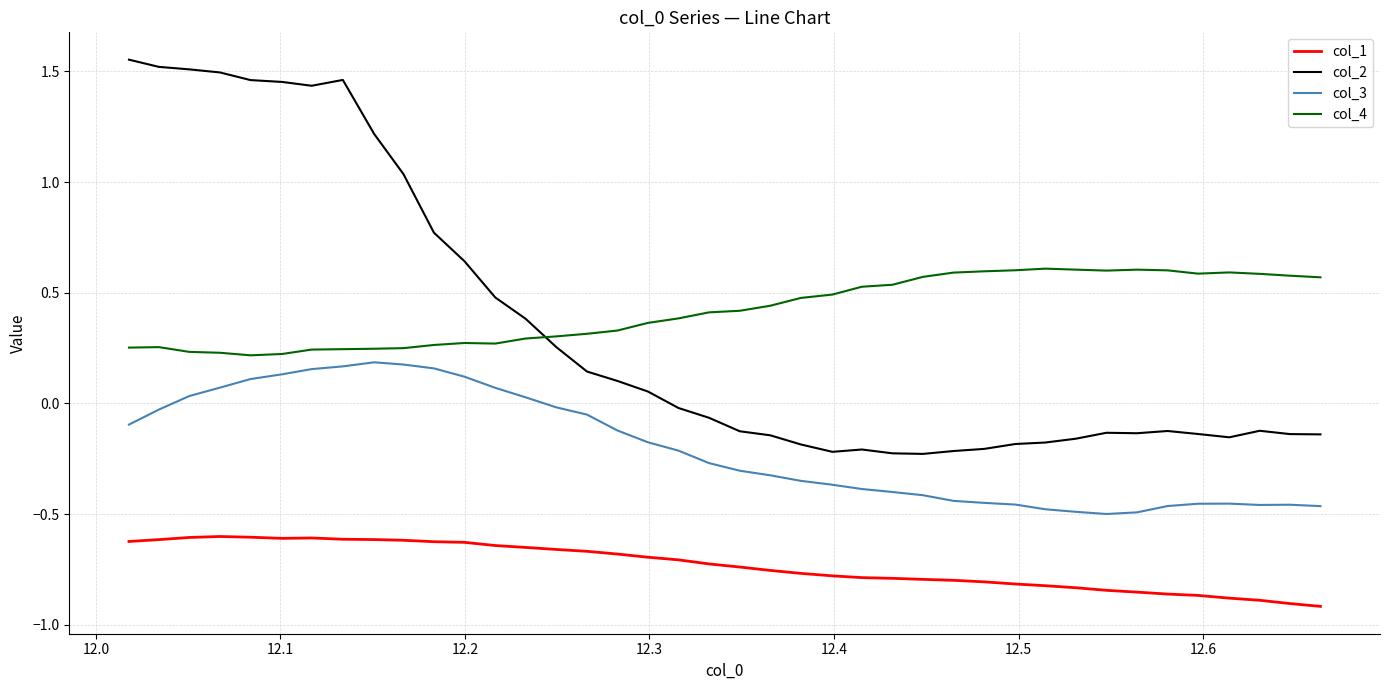

Rank the series by their maximum value, from highest to lowest.

col_2, col_4, col_3, col_1